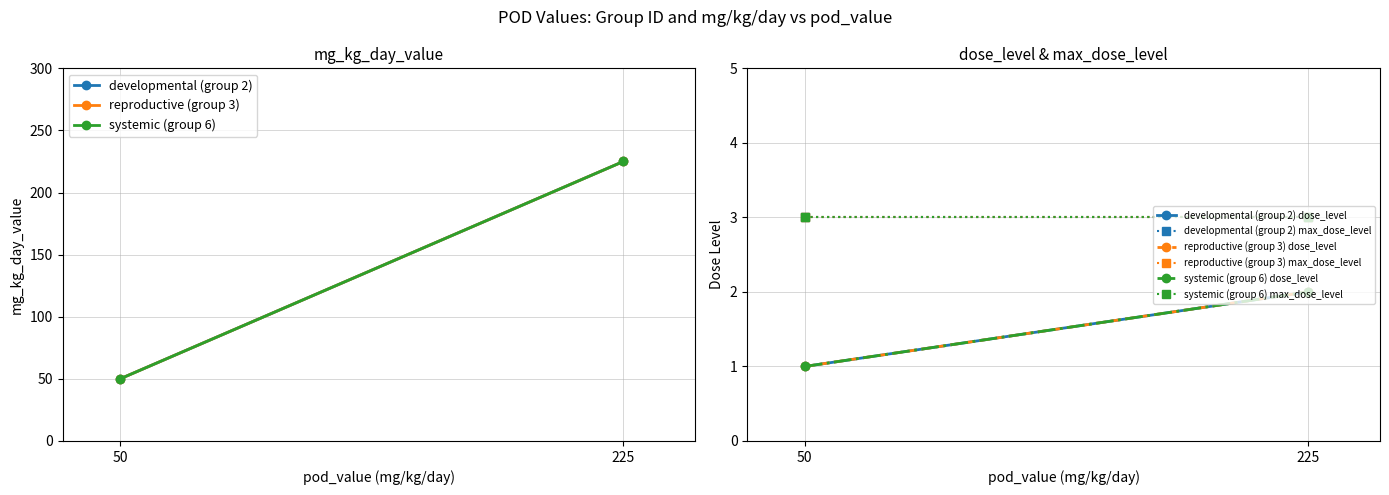

Which series has the largest range (max minus min)?

mg_kg_day_value